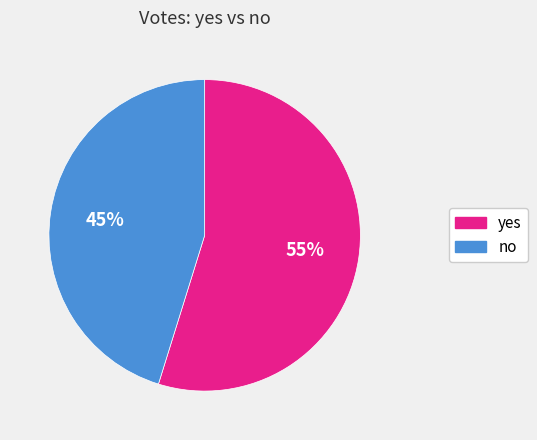

What is the ratio of the value at no to the value at yes?

0.8